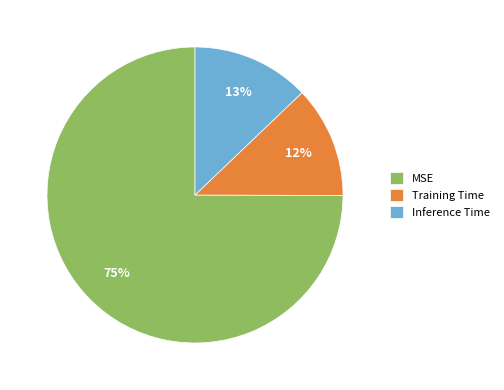

Which category has the smallest portion of the pie?

Training Time